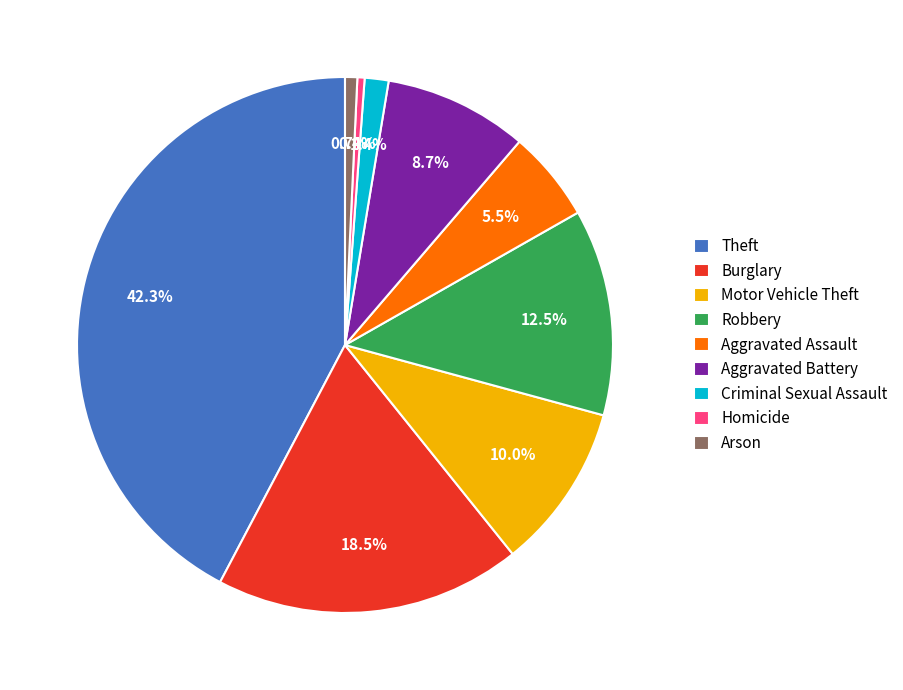

What is the largest slice in the pie chart?

Theft